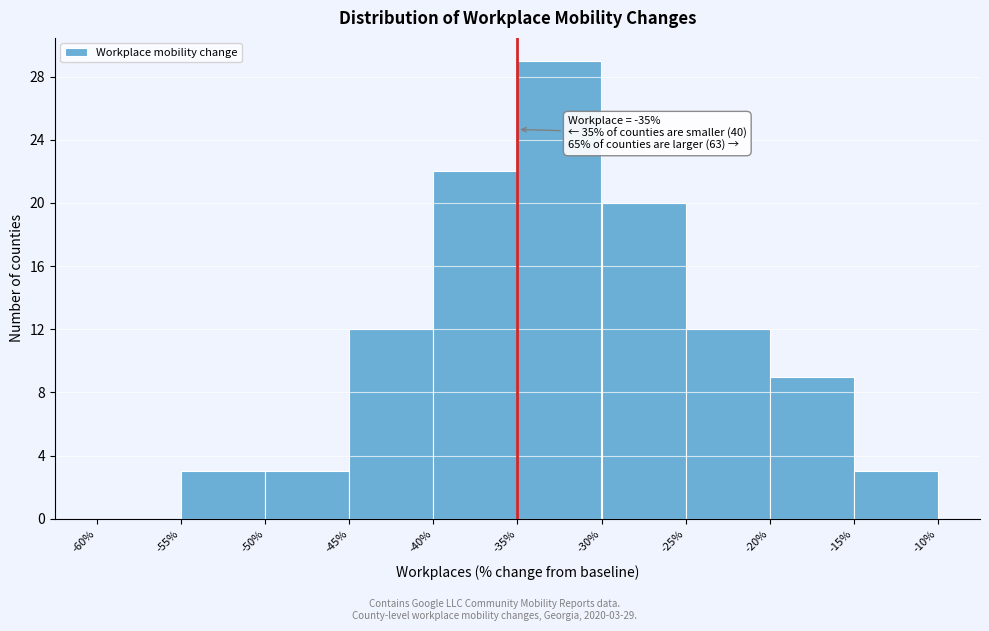

Which range on the x-axis has the tallest bar?

-35% to -30%